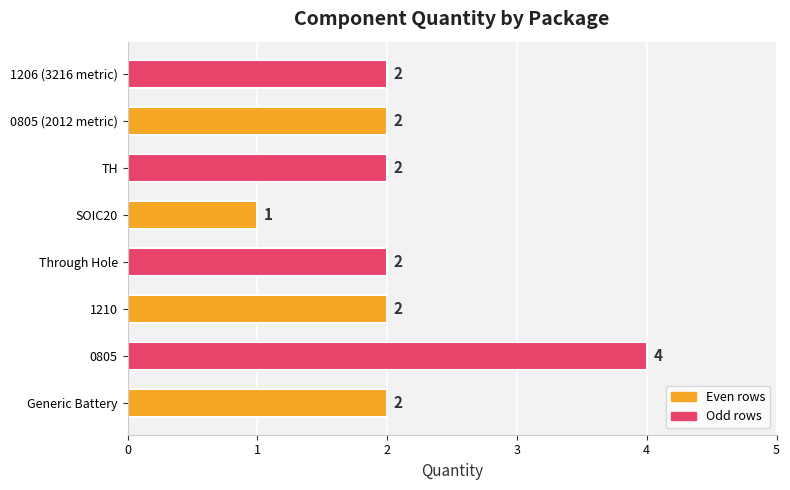

Which label corresponds to the smallest value in the chart?

SOIC20